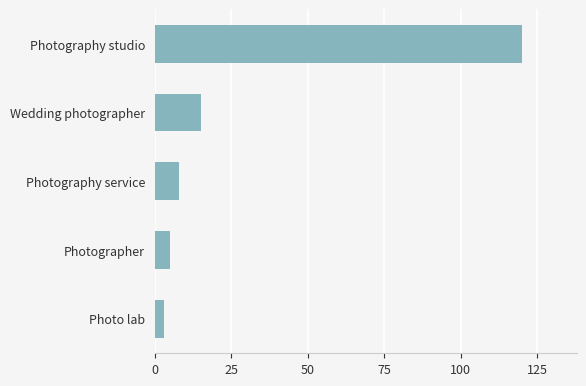

What is the difference between the maximum and minimum values?

117